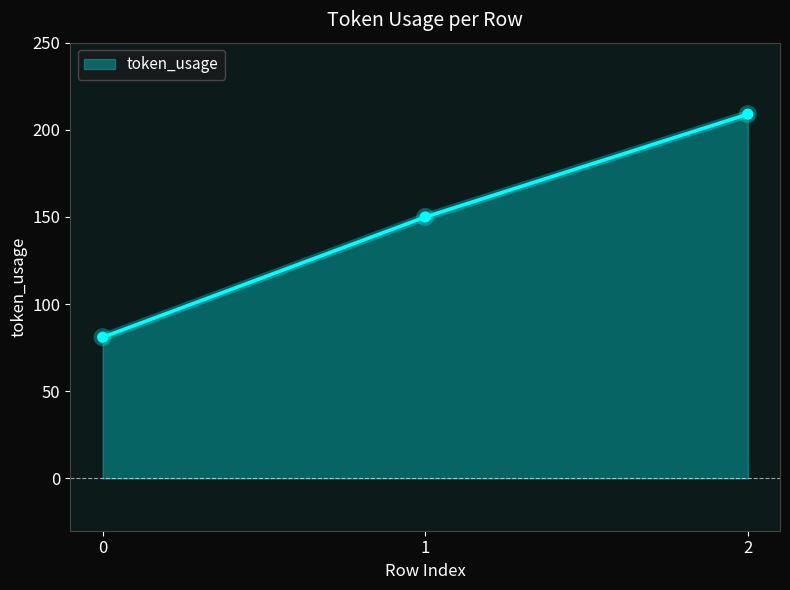

Reading right to left, extract all data points from this chart.

209	150	81